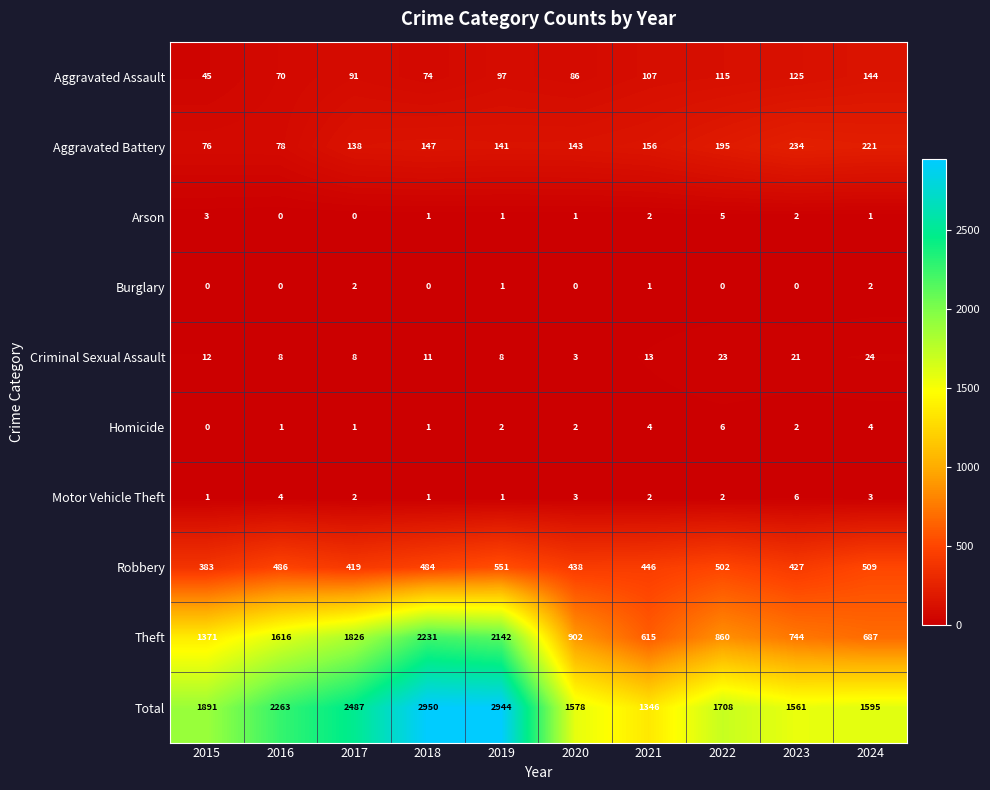

Which series changed the most between 2015 and 2022?

Theft